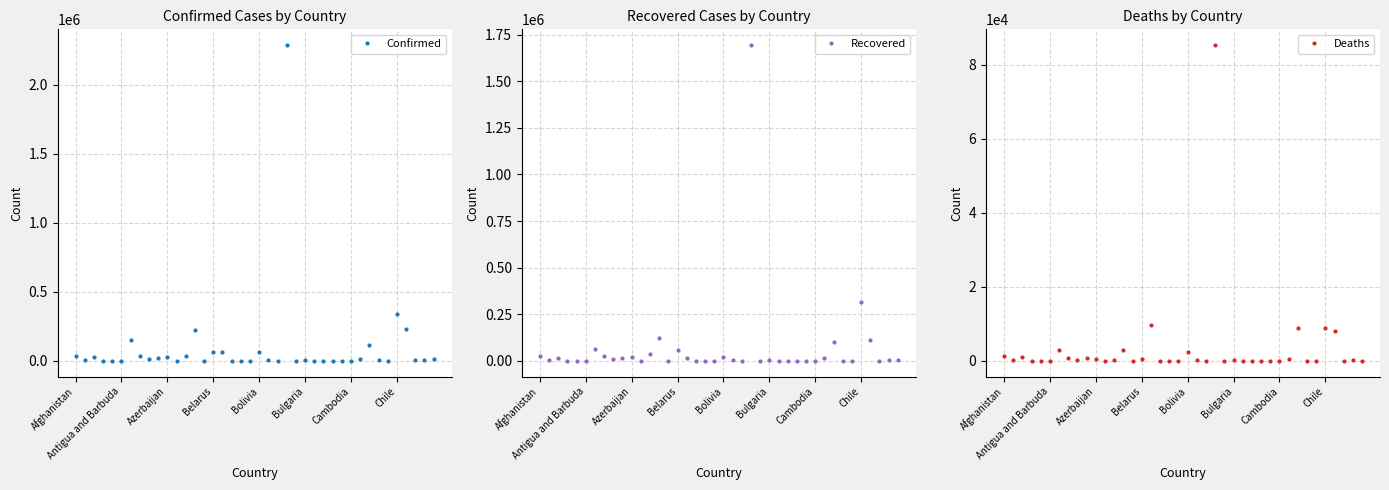

True or false: Confirmed has more than 2 interior local peaks.

True